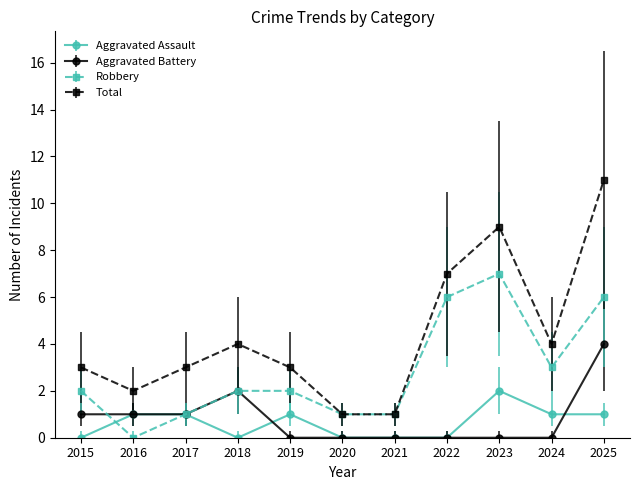

How many Aggravated Assault values are between 0 and 1?

10